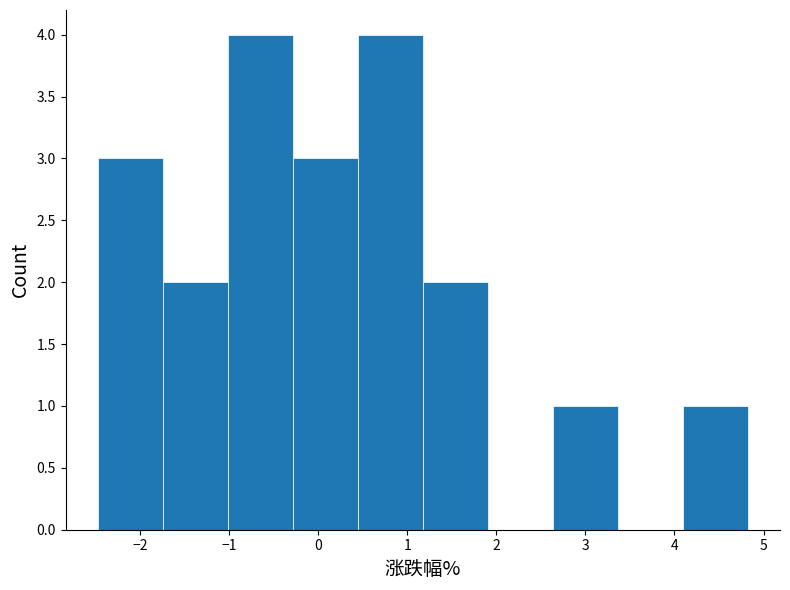

Reading left to right, list every bar in this chart as the range it spans on the x-axis followed by its height. Neither the bar edges nor the heights are printed on the chart, so give them approximately, as read against the axes.

-2.5 to -1.7: 3
-1.7 to -1.0: 2
-1.0 to -0.3: 4
-0.3 to 0.4: 3
0.4 to 1.2: 4
1.2 to 1.9: 2
1.9 to 2.6: 0
2.6 to 3.4: 1
3.4 to 4.1: 0
4.1 to 4.8: 1